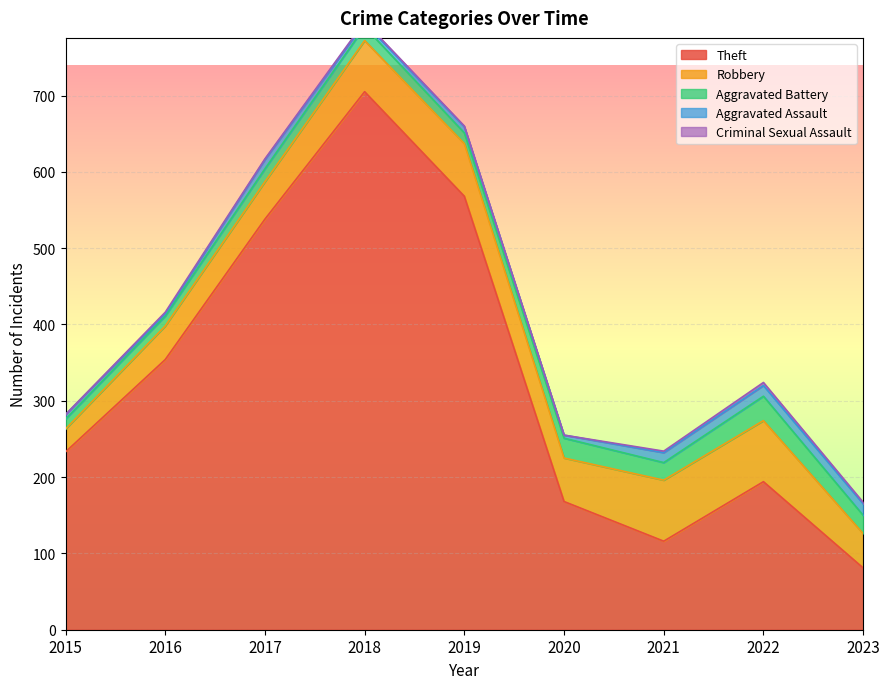

Reading left to right, what are all the values shown in this chart?

Theft: 233	354	538	705	568	168	116	194	81
Robbery: 30	44	49	67	69	57	80	80	45
Aggravated Battery: 13	13	17	18	14	26	23	32	24
Aggravated Assault: 6	3	12	5	8	4	13	14	15
Criminal Sexual Assault: 0	2	1	2	1	0	2	4	2